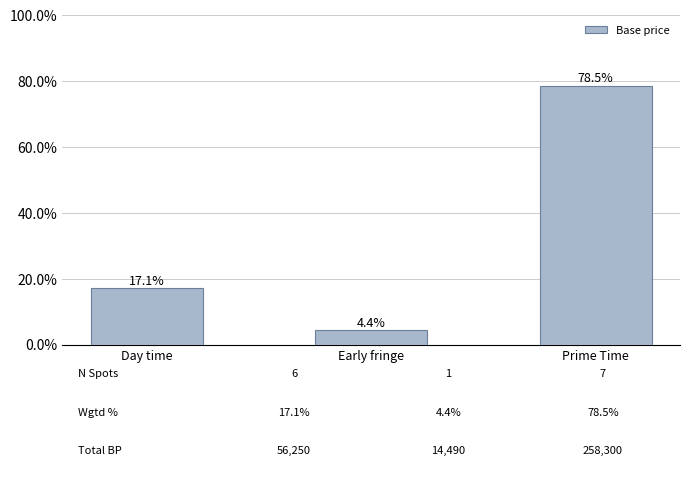

At which category does the chart reach its minimum across all series?

Early fringe